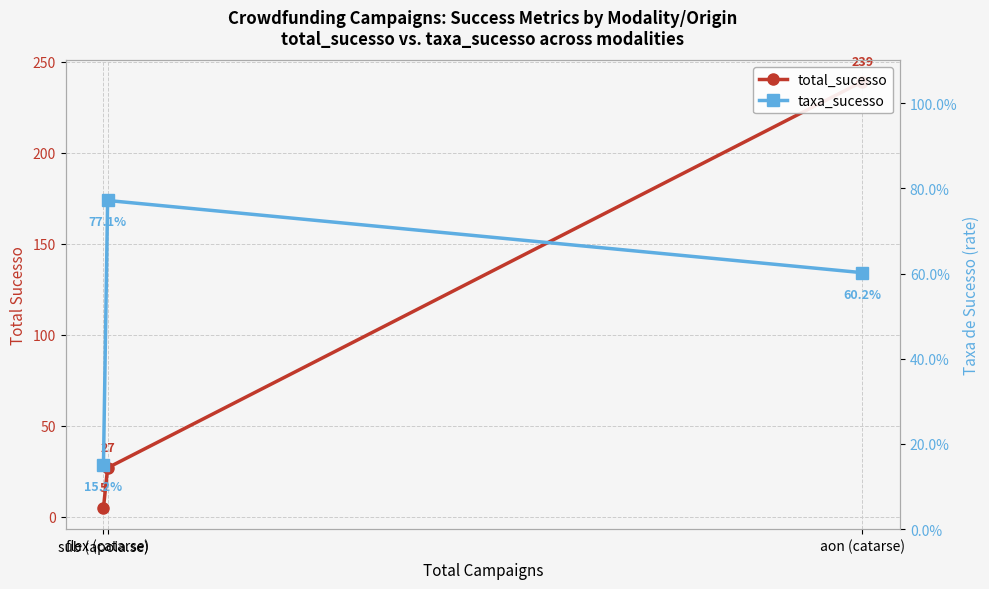

Which has a higher value, aon (catarse) or sub (apoia.se)?

aon (catarse)